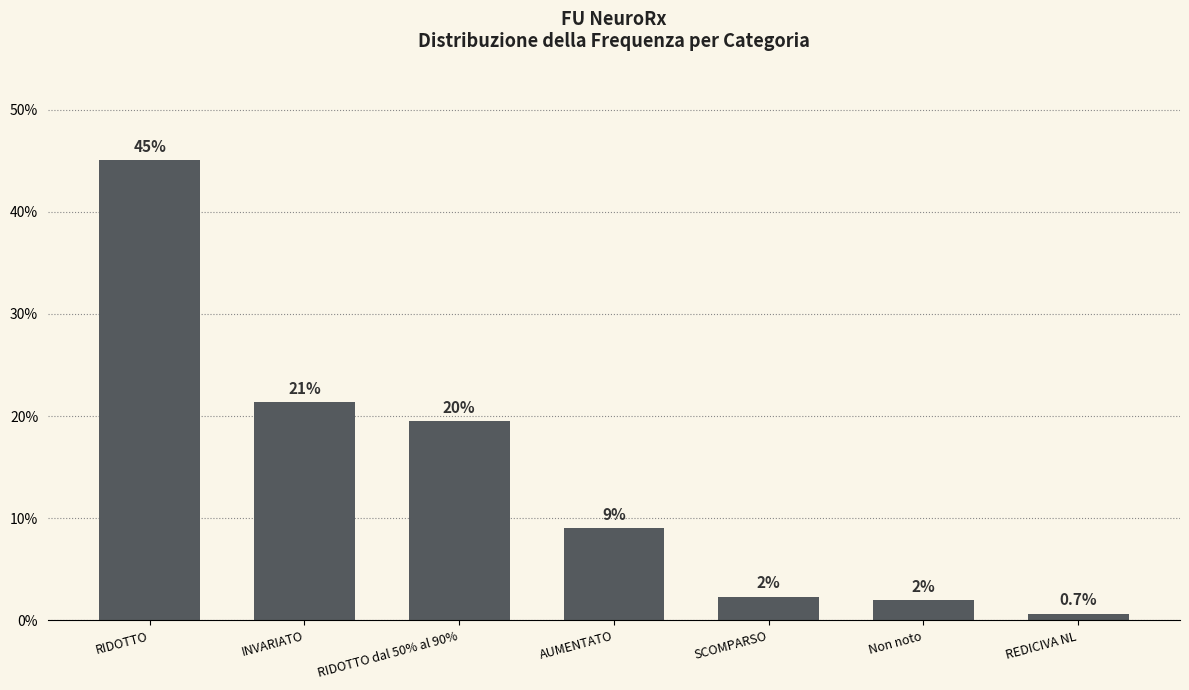

Which category has the lowest value across all series?

REDICIVA NL